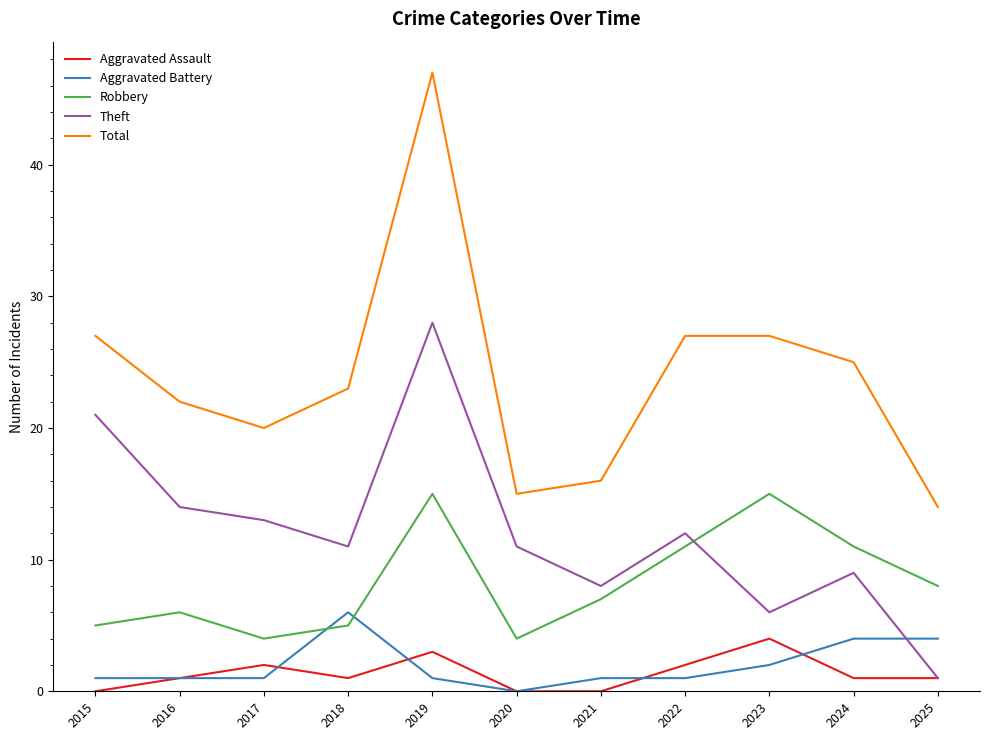

What is the highest value of the Theft series?

28